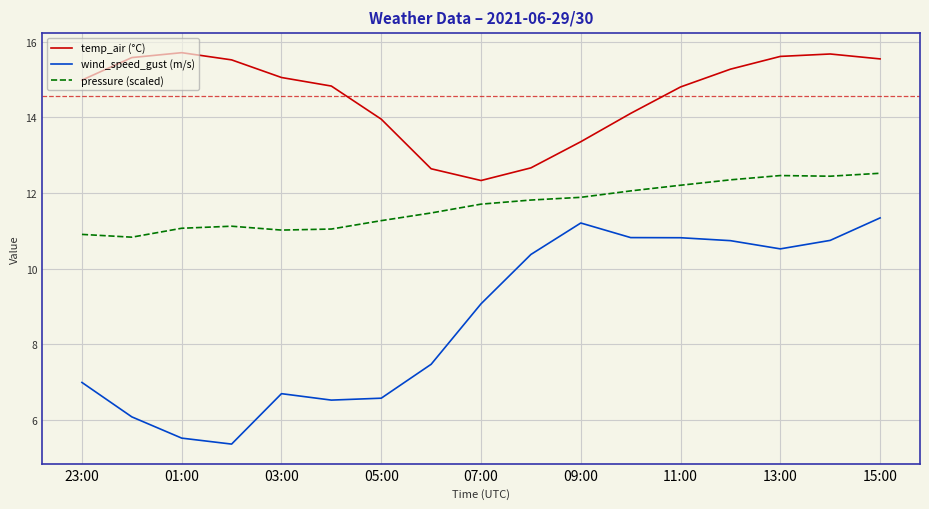

Which series has the largest total across all categories?

temp_air (°C)